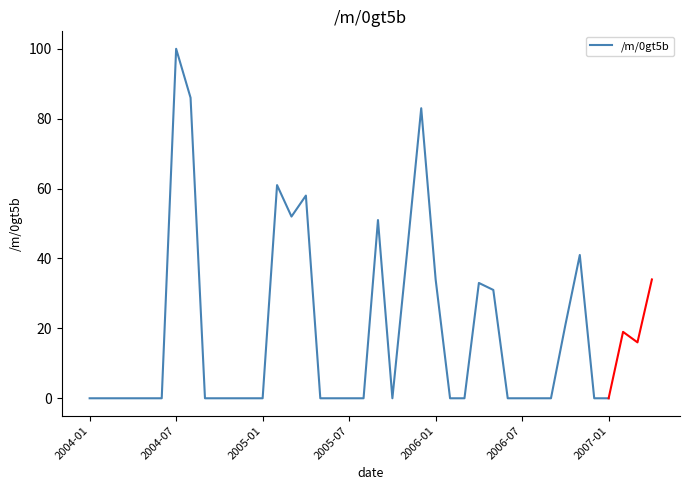

True or false: the data shows 41 at 9.

False